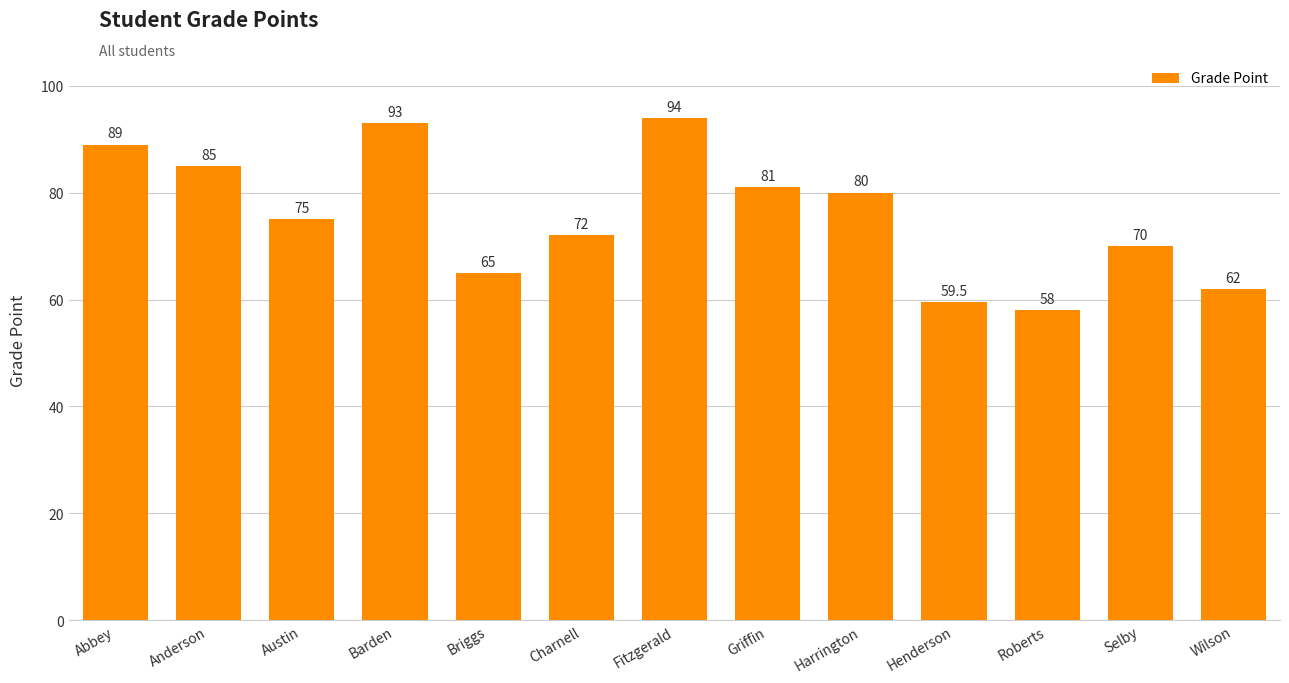

Approximately how many times larger is the value at Austin compared to Roberts?

1.3